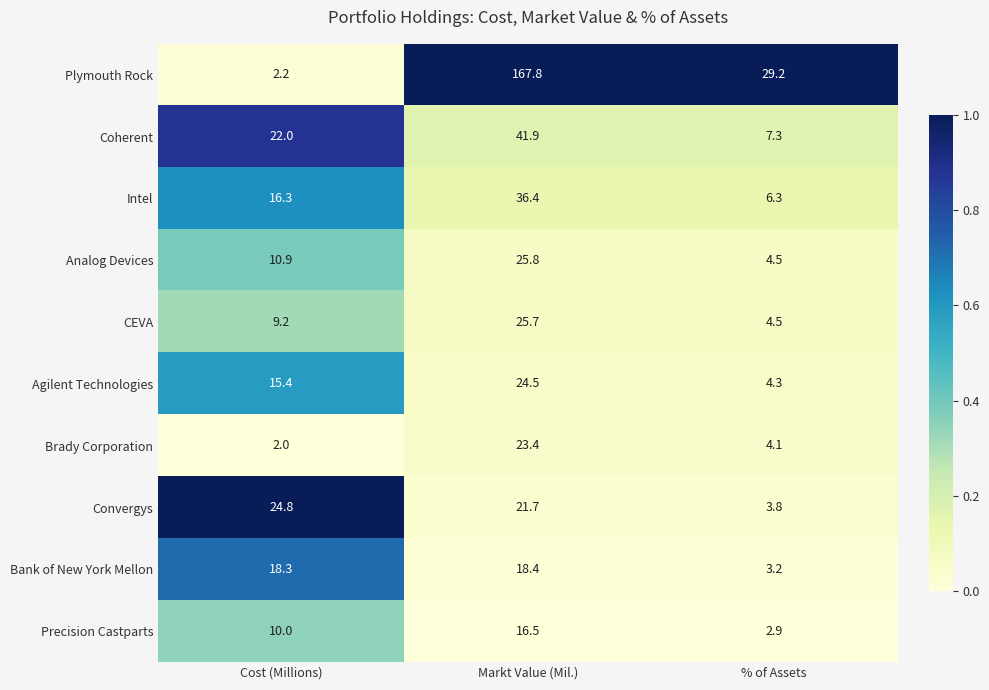

Which series has the widest spread of values?

Plymouth Rock